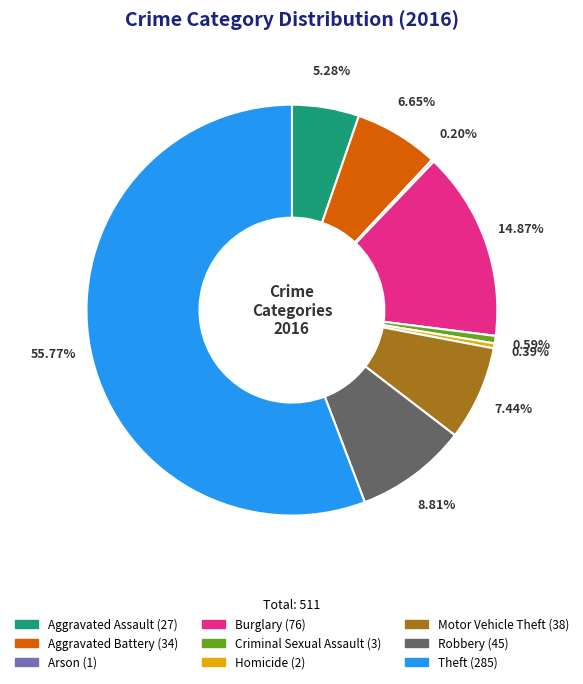

Approximately how many times larger is the value at Robbery compared to Burglary?

0.6